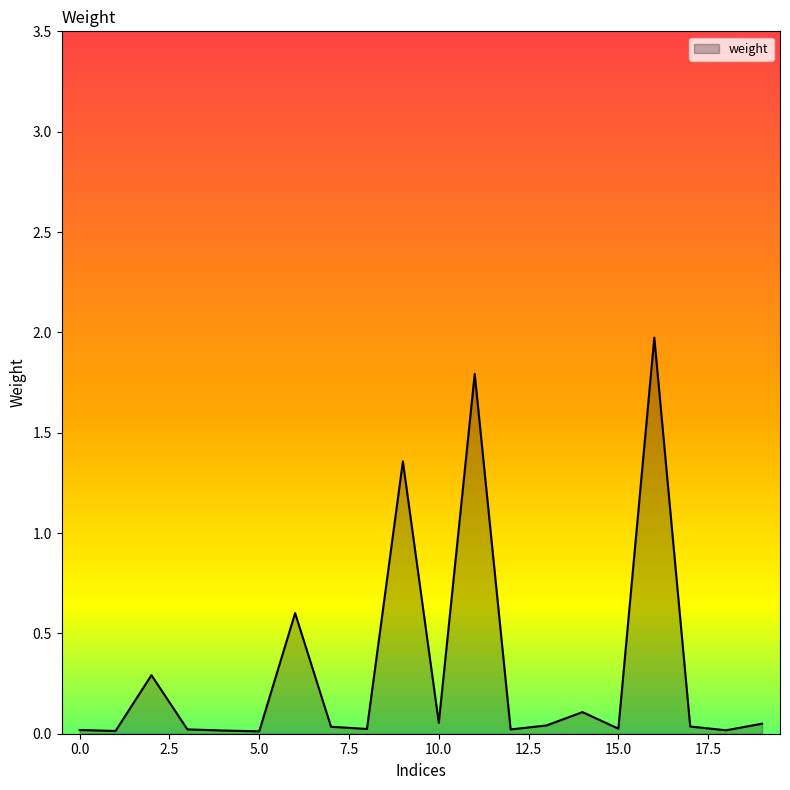

What is the greatest value displayed?

2.0